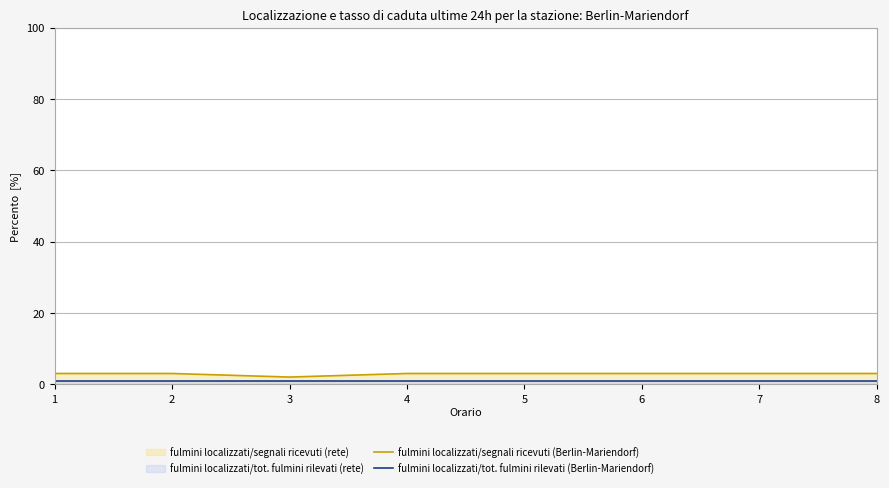

Reading right to left, extract all data points from this chart.

fulmini localizzati/segnali ricevuti (Berlin-Mariendorf): 8=3	7=3	6=3	5=3	4=3	3=2	2=3	1=3
fulmini localizzati/tot. fulmini rilevati (Berlin-Mariendorf): 8=1	7=1	6=1	5=1	4=1	3=1	2=1	1=1